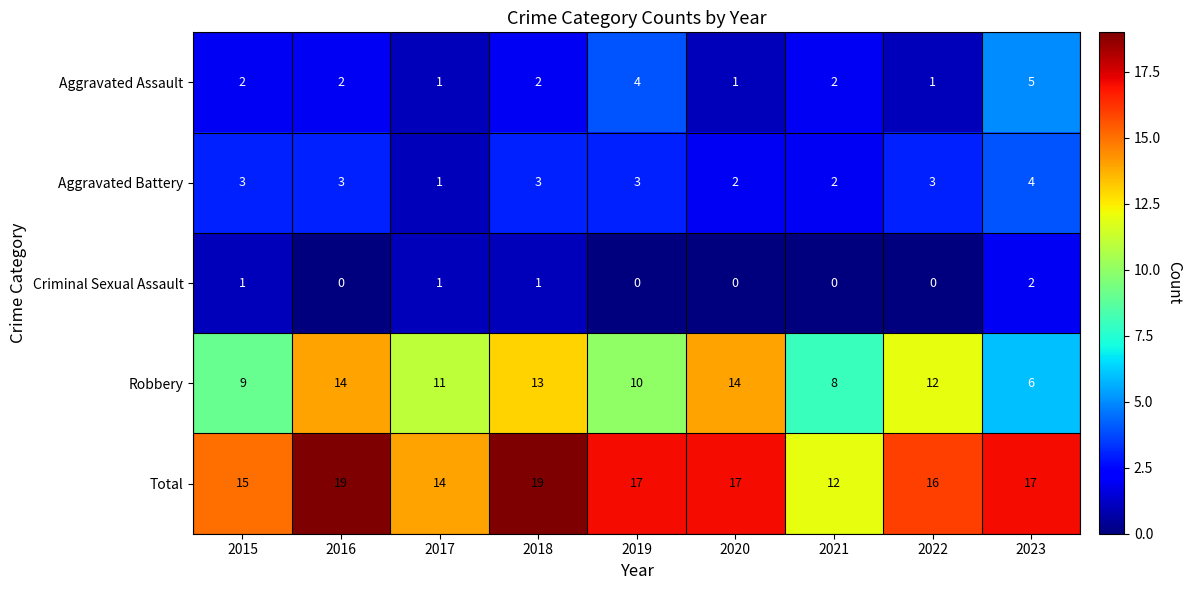

What is the total value across all series at 2015?

30